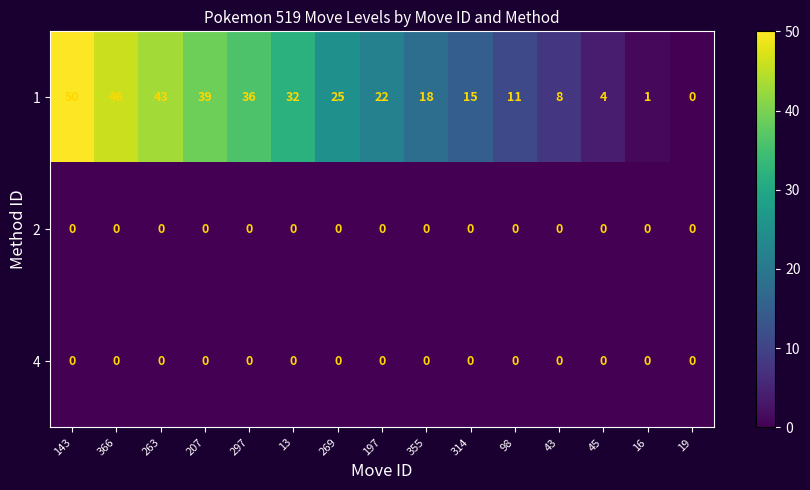

Where is 1 nearest to the value 25?

269